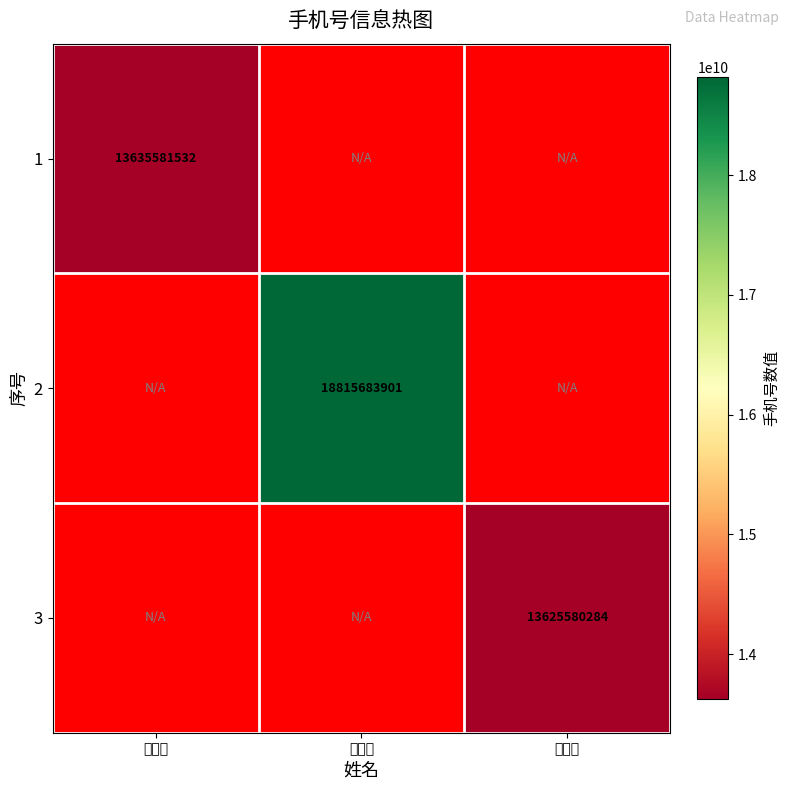

Is the value of 3 at 骆亚楠 greater than the value of 2 at 常晓雪?

No